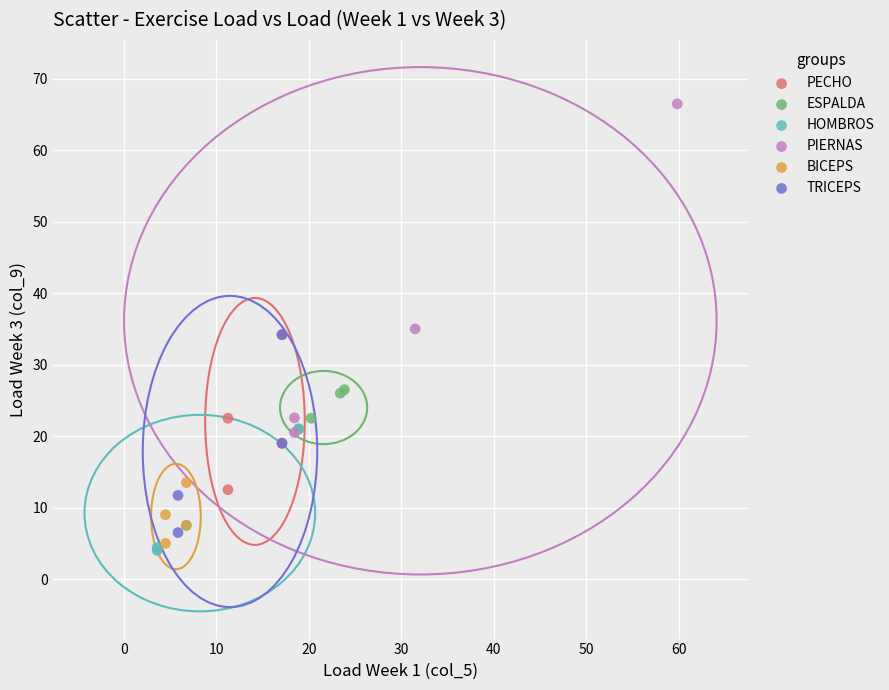

Which series reaches the maximum Y coordinate?

PIERNAS